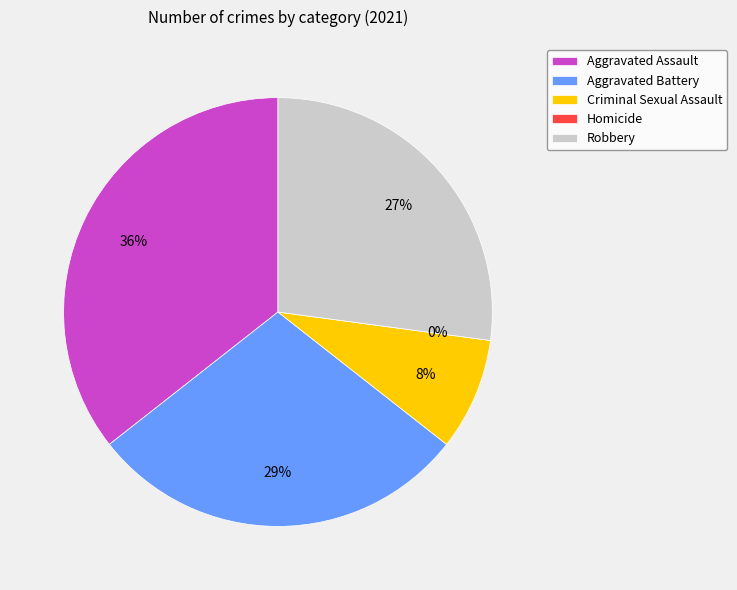

To the nearest percent, what is the average slice percentage?

20%